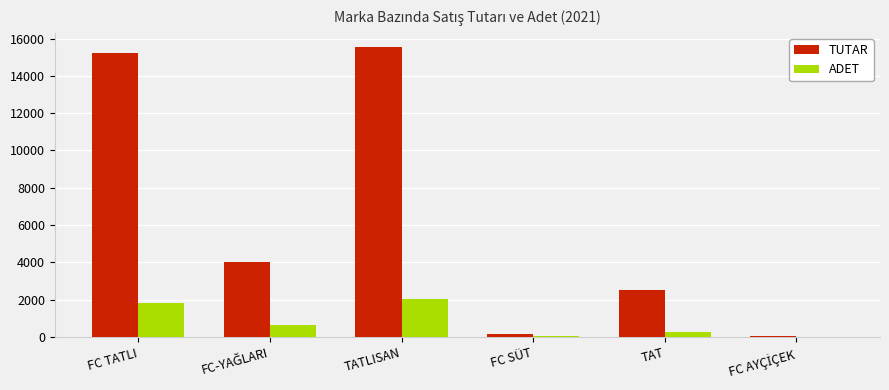

How many categories are shown in the chart?

6